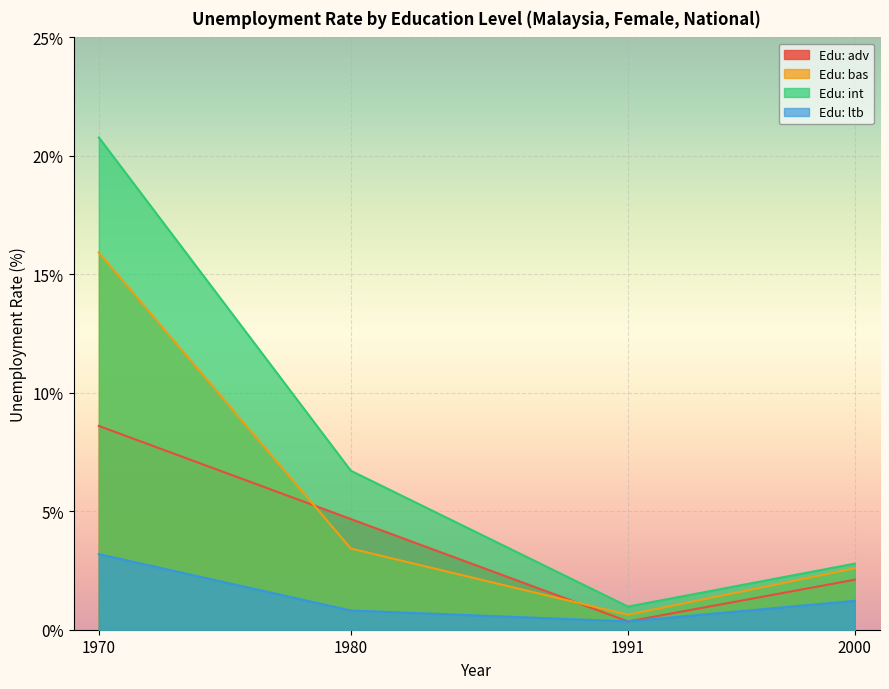

True or false: edu_aggregate_ltb and edu_aggregate_int intersect in this chart.

False